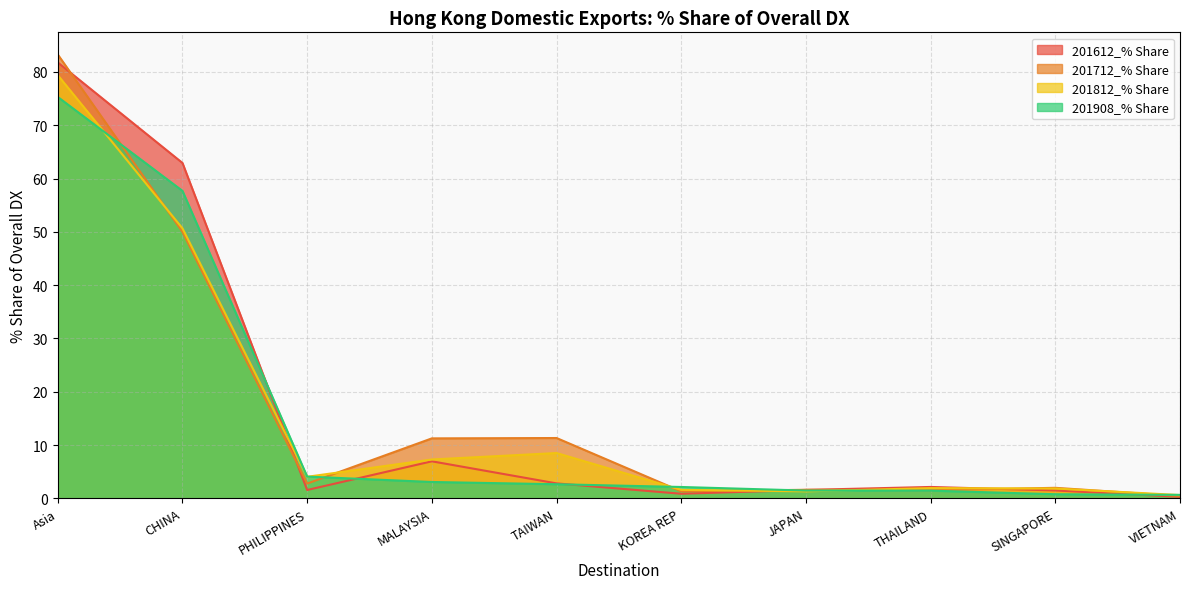

At which label is 201612_% Share closest to 41?

CHINA